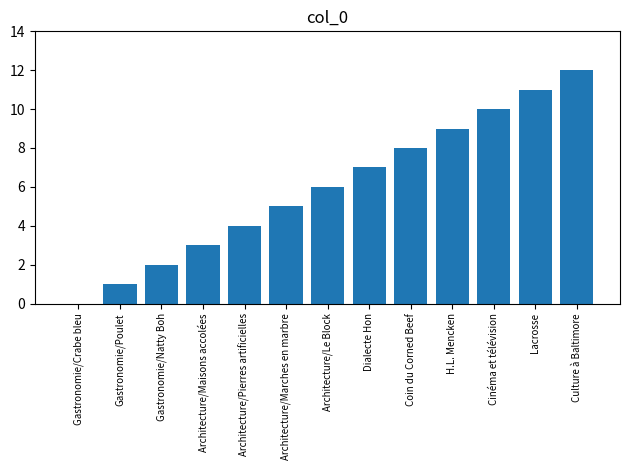

Reading right to left, what are all the values shown in this chart?

Culture à Baltimore=12	Lacrosse=11	Cinéma et télévision=10	H.L. Mencken=9	Coin du Corned Beef=8	Dialecte Hon=7	Architecture/Le Block=6	Architecture/Marches en marbre=5	Architecture/Pierres artificielles=4	Architecture/Maisons accolées=3	Gastronomie/Natty Boh=2	Gastronomie/Poulet=1	Gastronomie/Crabe bleu=0